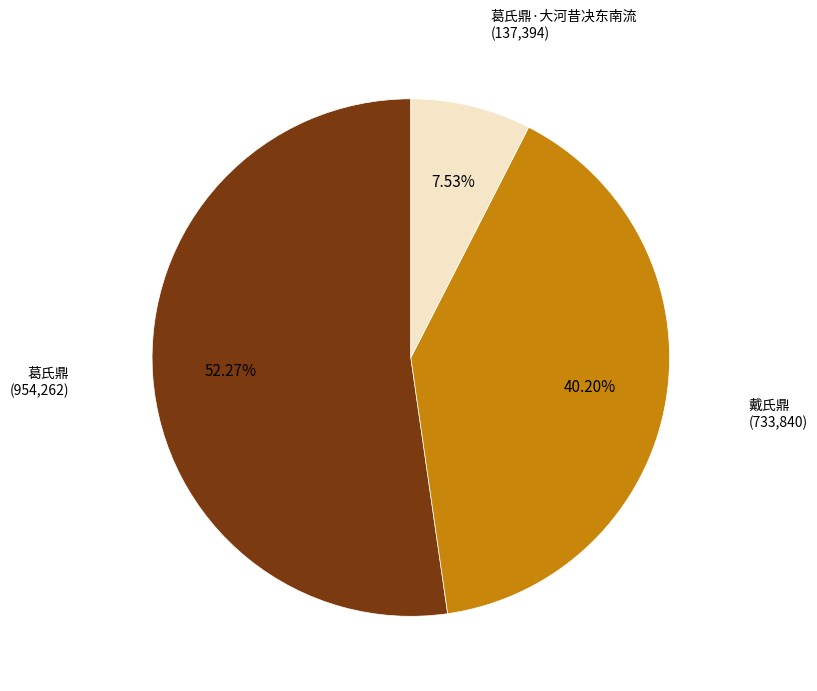

Is there any slice that represents more than half of the pie?

Yes